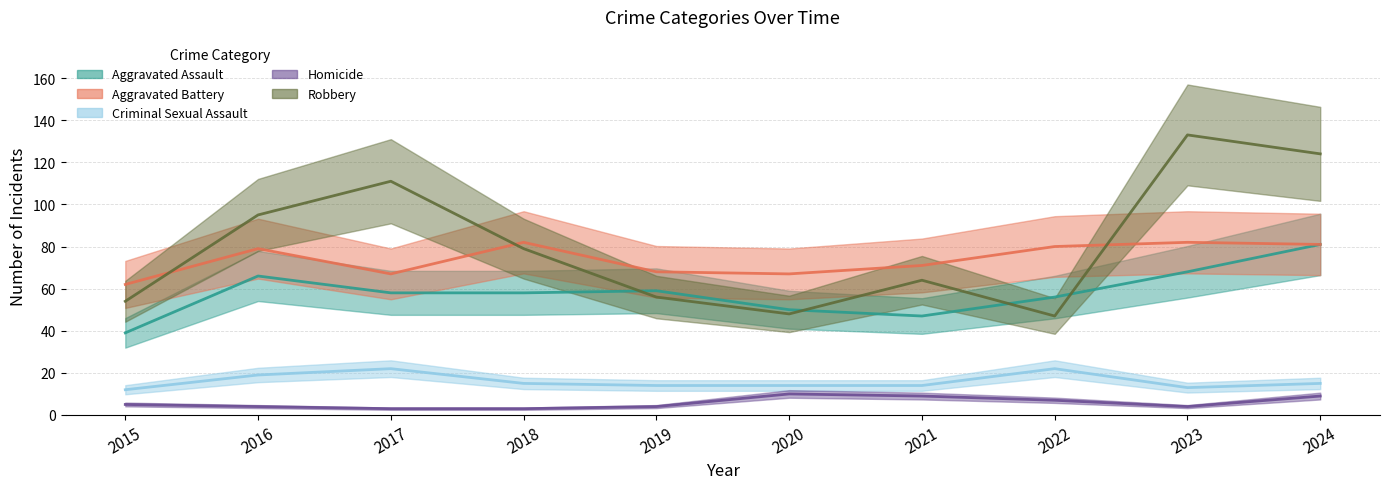

Where does the Aggravated Battery series first go above 79?

2018